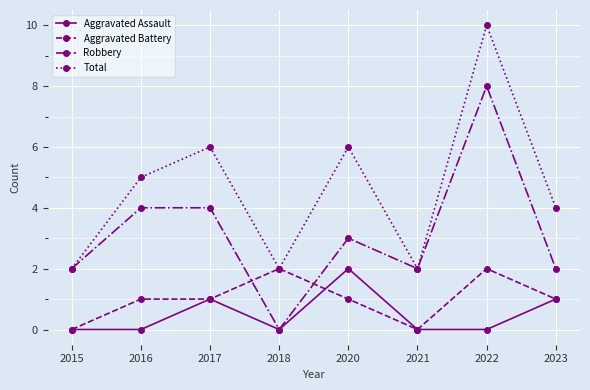

At which label does Robbery reach its minimum?

2018